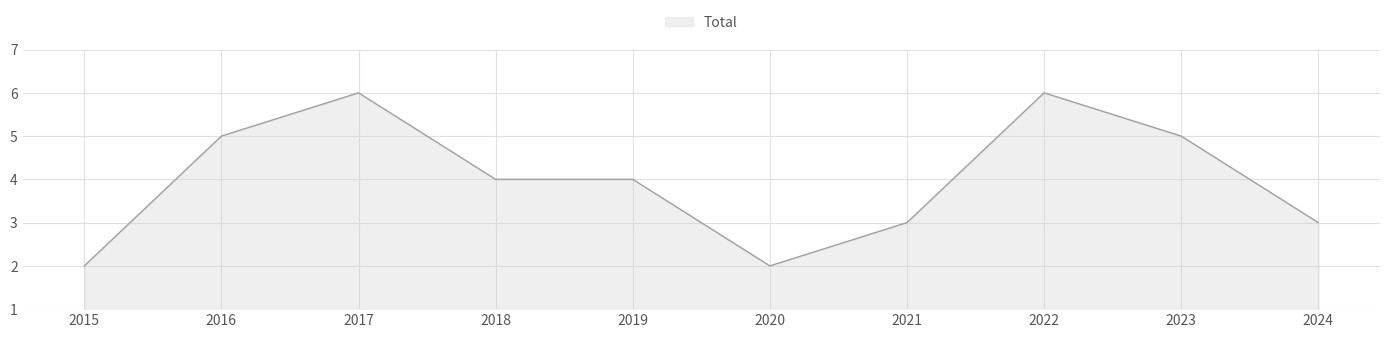

Approximately how many times larger is the value at 2016 compared to 2022?

0.8